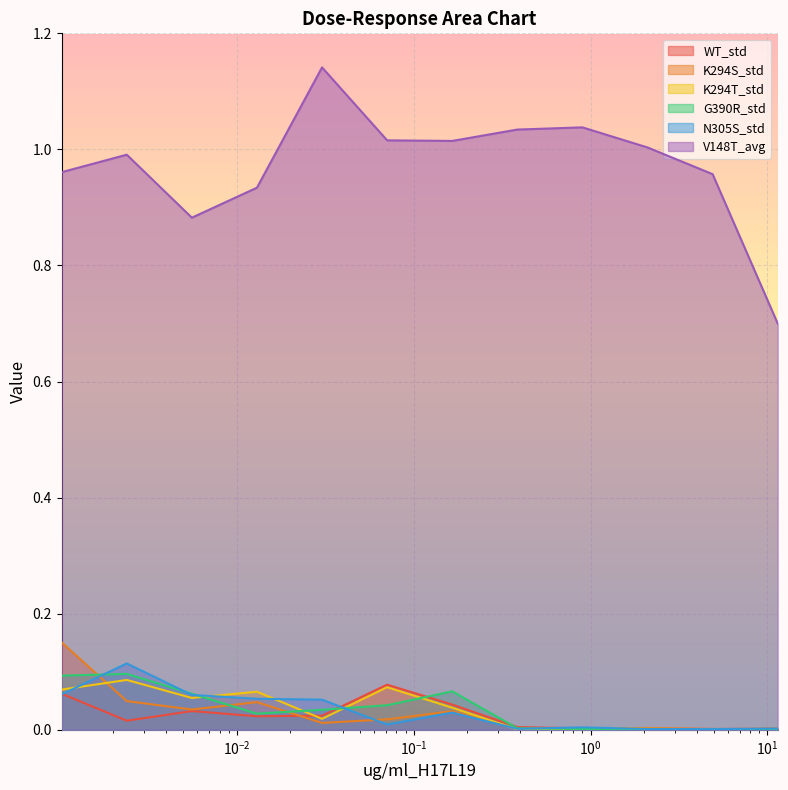

Reading left to right, transcribe all the data shown in this chart.

WT_std: 0.1	0.0	0.0	0.0	0.0	0.1	0.0	0.0	0.0	0.0	0.0	0.0
K294S_std: 0.2	0.0	0.0	0.0	0.0	0.0	0.0	0.0	0.0	0.0	0.0	0.0
K294T_std: 0.1	0.1	0.1	0.1	0.0	0.1	0.0	0.0	0.0	0.0	0.0	0.0
G390R_std: 0.1	0.1	0.1	0.0	0.0	0.0	0.1	0.0	0.0	0.0	0.0	0.0
N305S_std: 0.1	0.1	0.1	0.1	0.1	0.0	0.0	0.0	0.0	0.0	0.0	0.0
V148T_avg: 1.0	1.0	0.9	0.9	1.1	1.0	1.0	1.0	1.0	1.0	1.0	0.7